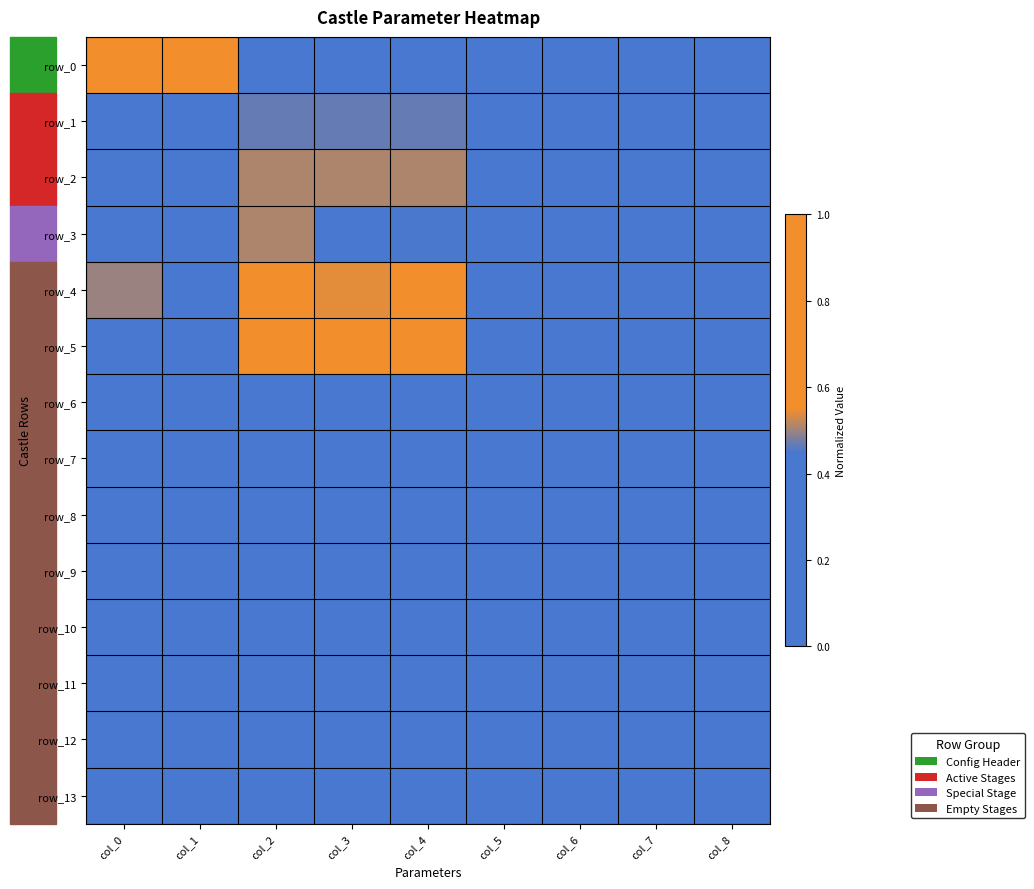

What is the sum of the row_4 values at col_6 and col_7?

0.3